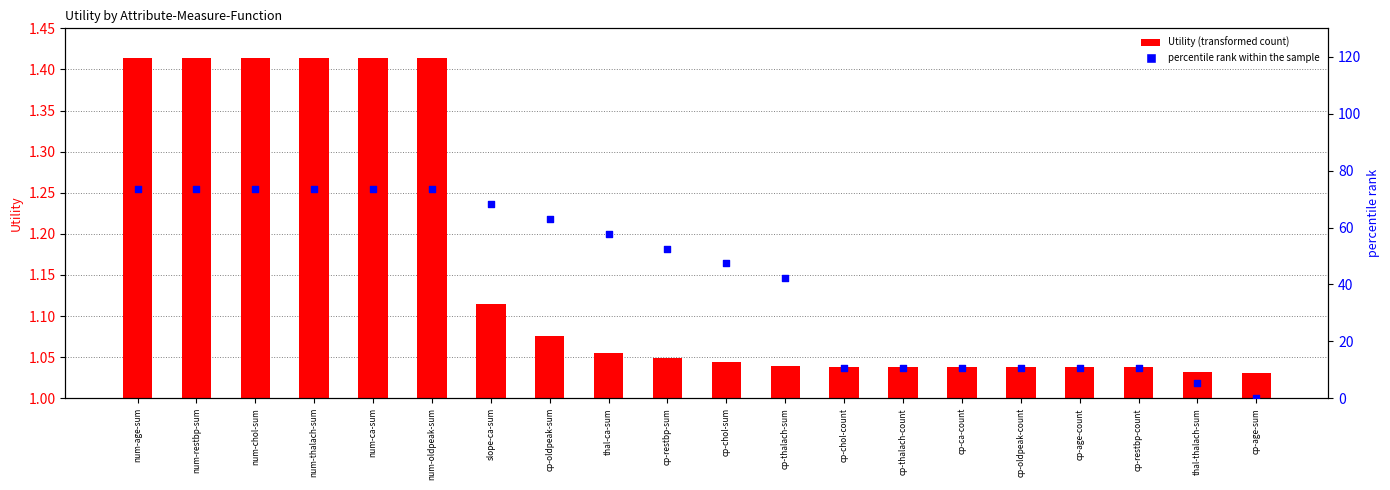

Is the value of percentile rank within the sample at num-chol-sum greater than the value of Utility at num-thalach-sum?

Yes